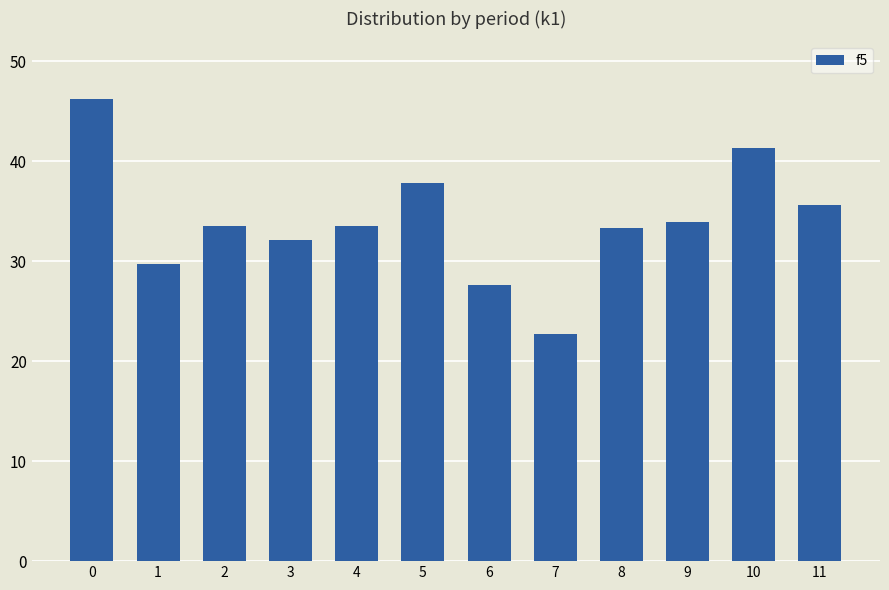

What is the sum of the values at 4 and 0?

79750